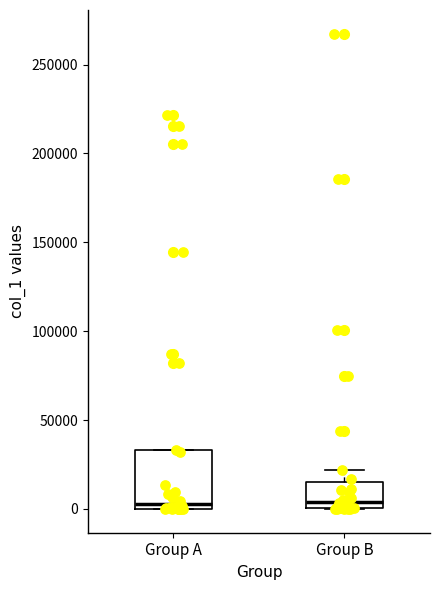

Which box is the tallest, from its lower edge to its upper edge?

Group A